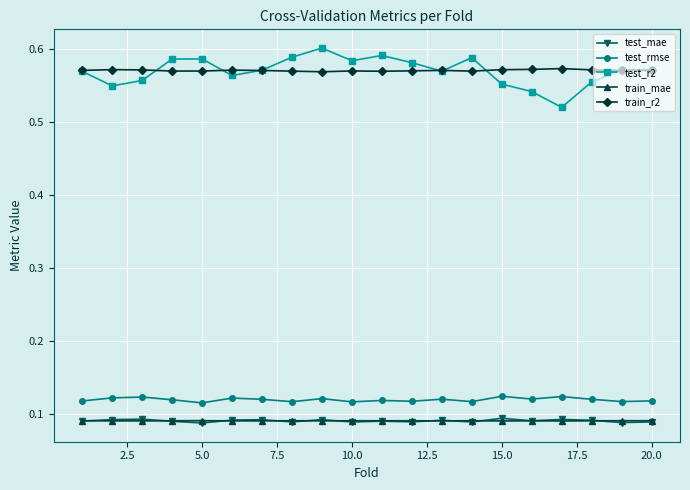

What are all the series names shown in the legend?

test_mae, test_rmse, test_r2, train_mae, train_r2